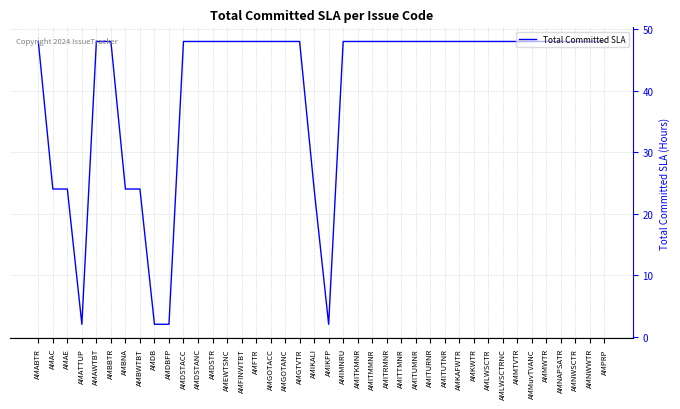

What is the difference between the second highest and second lowest values?

46